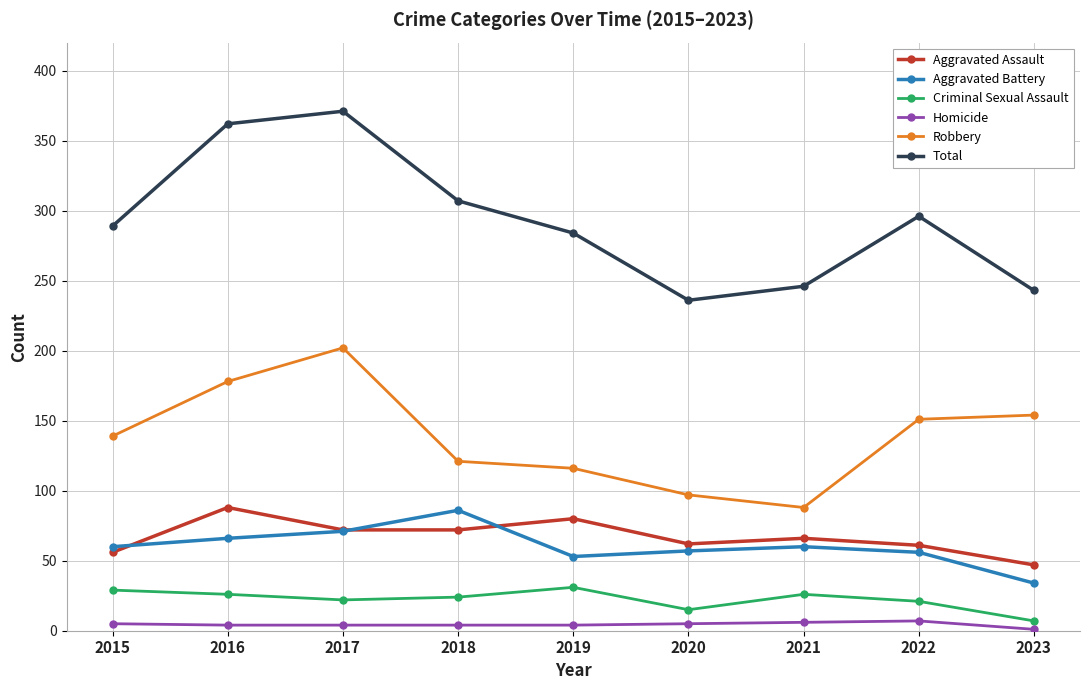

Rank the series at 2019 from highest to lowest value.

Total, Robbery, Aggravated Assault, Aggravated Battery, Criminal Sexual Assault, Homicide